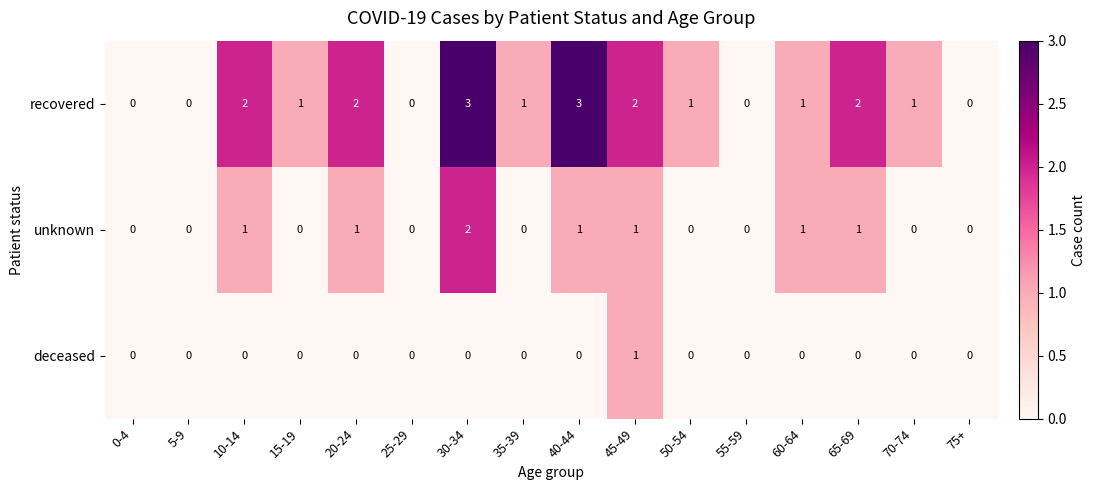

Which series changed the most between 15-19 and 55-59?

recovered